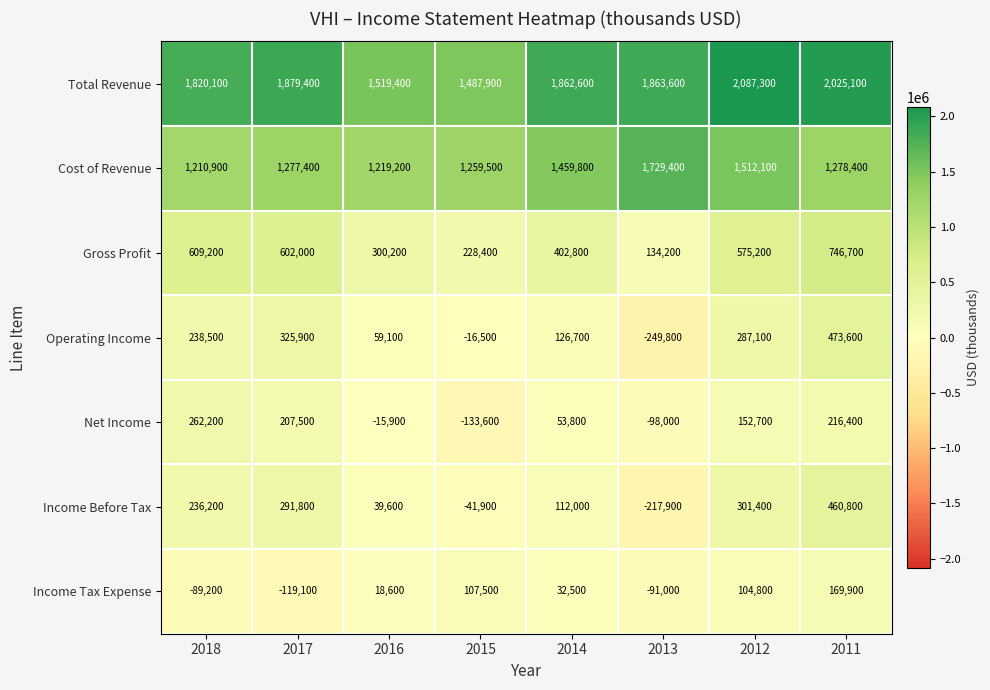

Where is Cost of Revenue nearest to the value 1470150?

2014